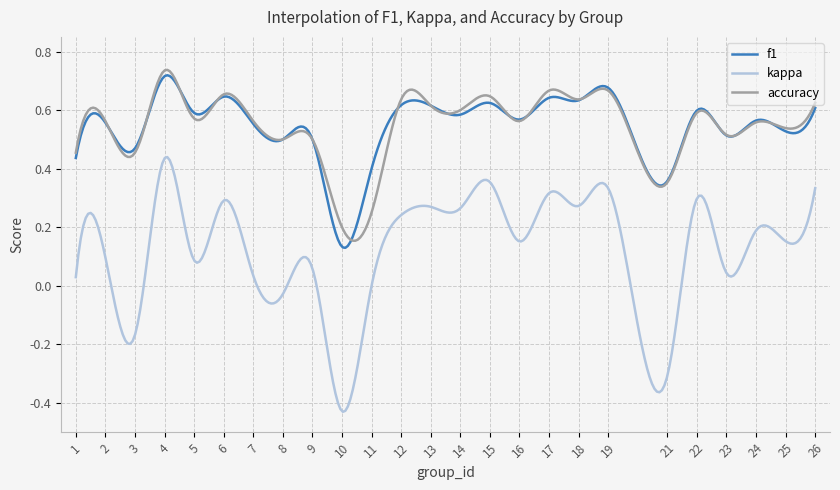

True or false: f1 and kappa cross at least once.

False